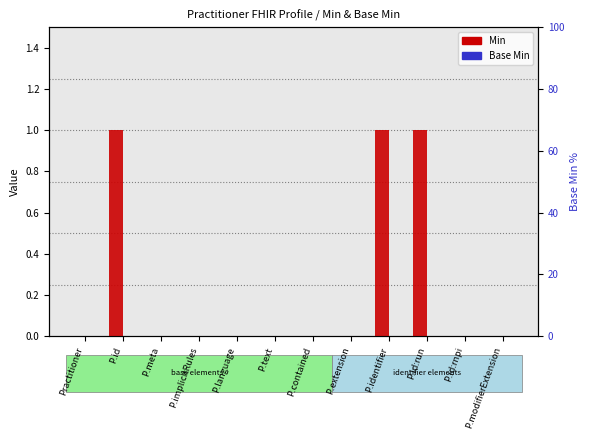

Rank the series by their maximum value, from lowest to highest.

Base Min, Min